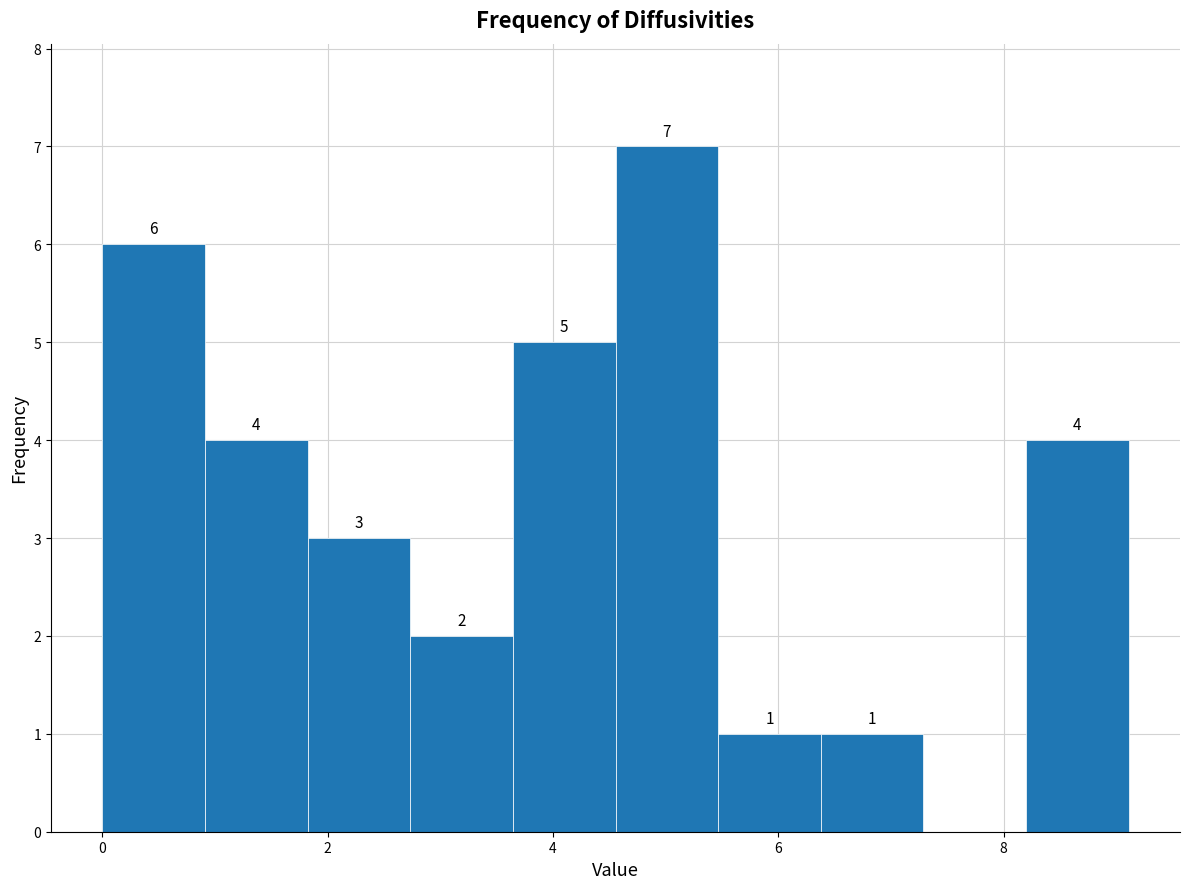

Which range on the x-axis has the tallest bar?

4.6 to 5.4